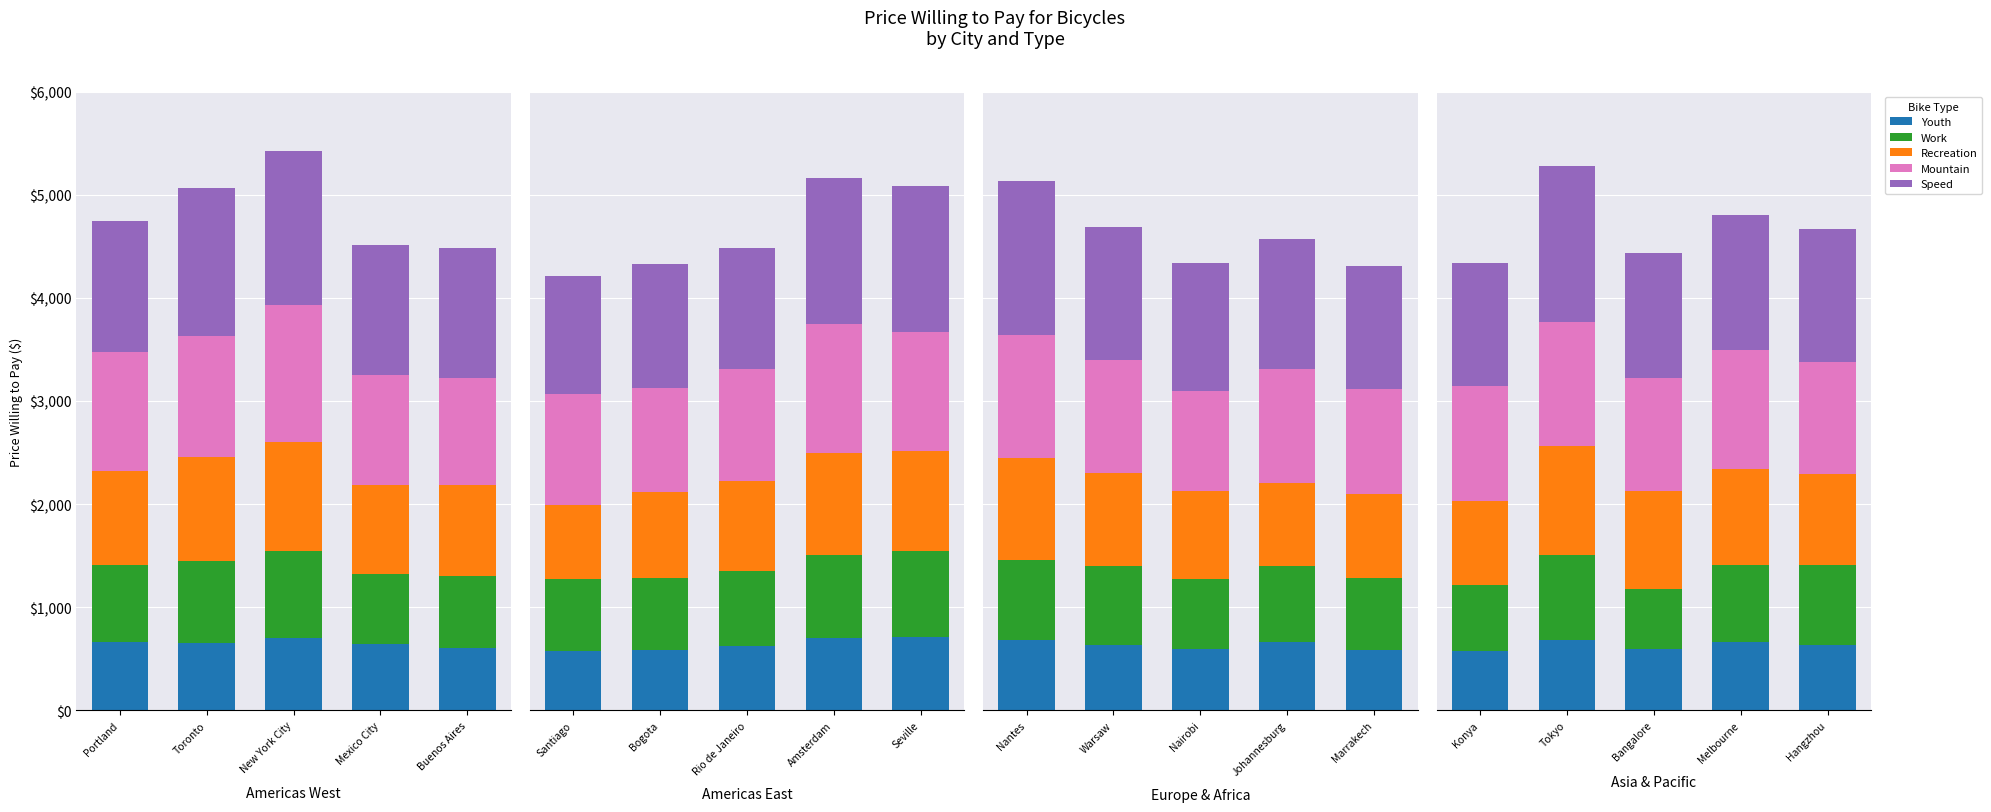

How many groups of bars are there?

5